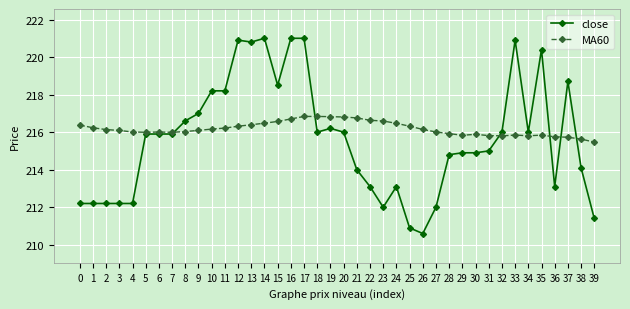

What is the minimum value for MA60?

215.5